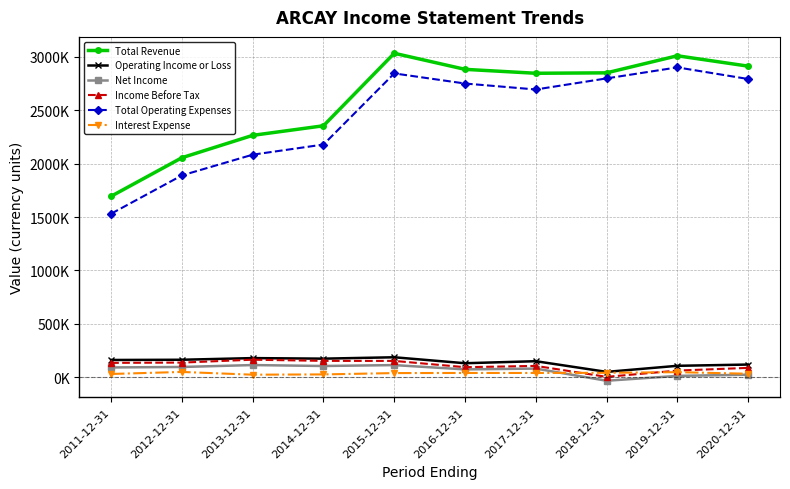

What is the total value across all series at 2013-12-31?

4834400